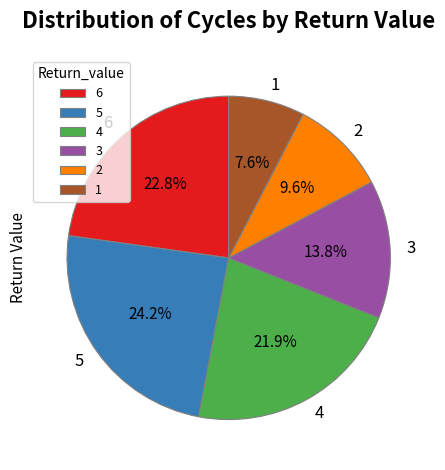

Which has a higher value, 6 or 3?

6